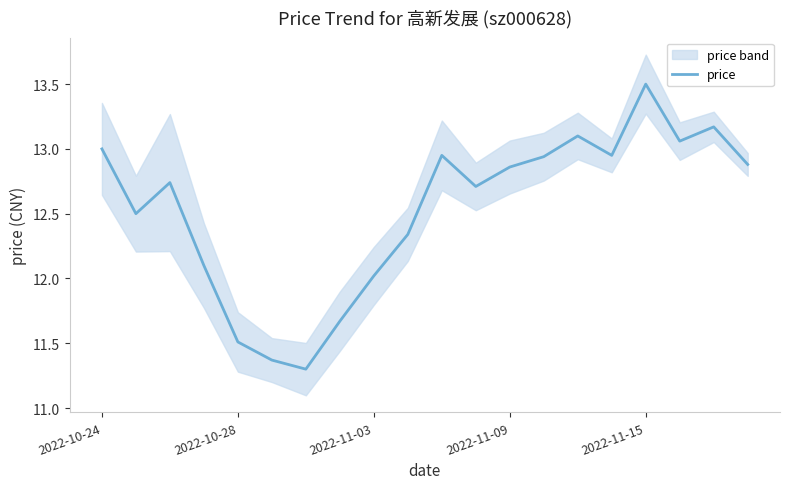

What is the highest value of the price series?

13.5